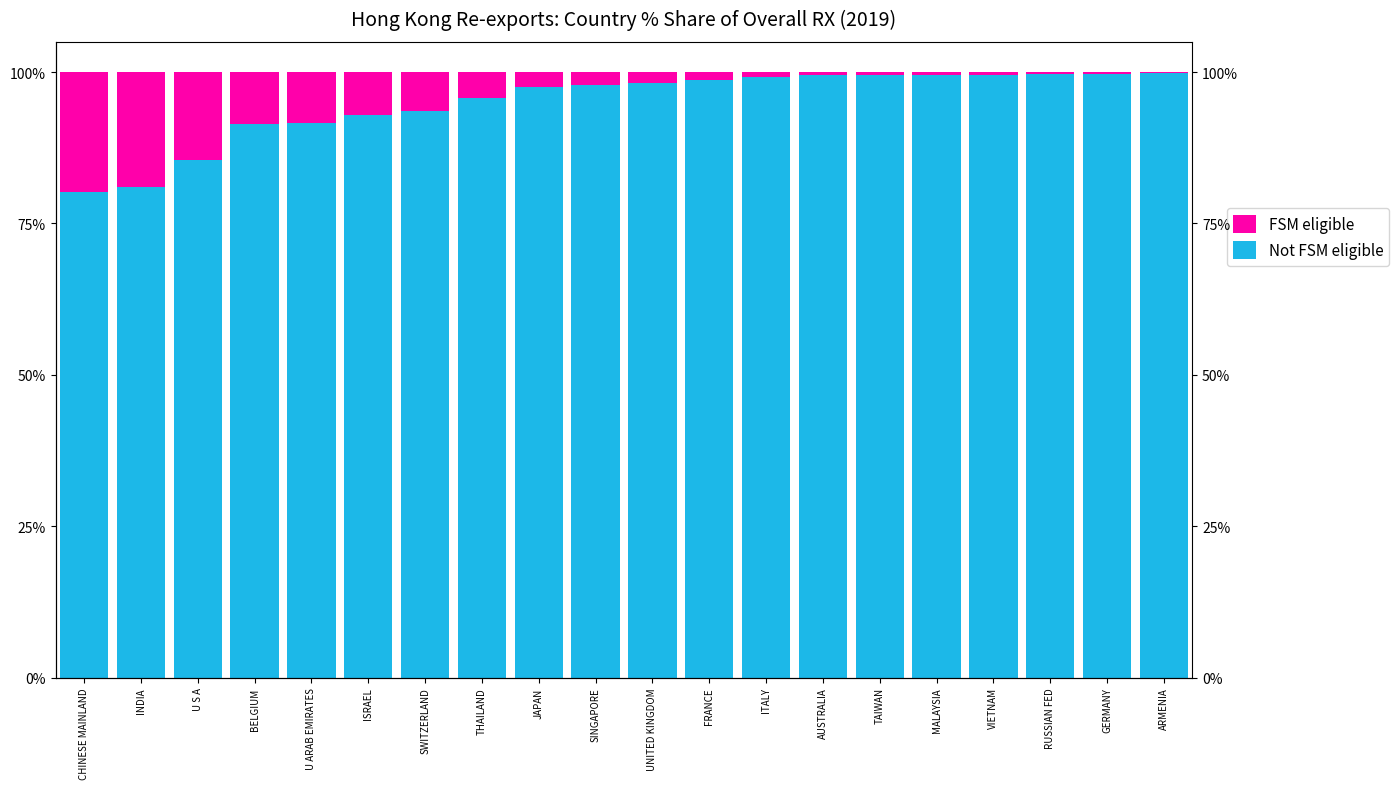

Is it true that Not FSM eligible equals 30.3 at ISRAEL?

False